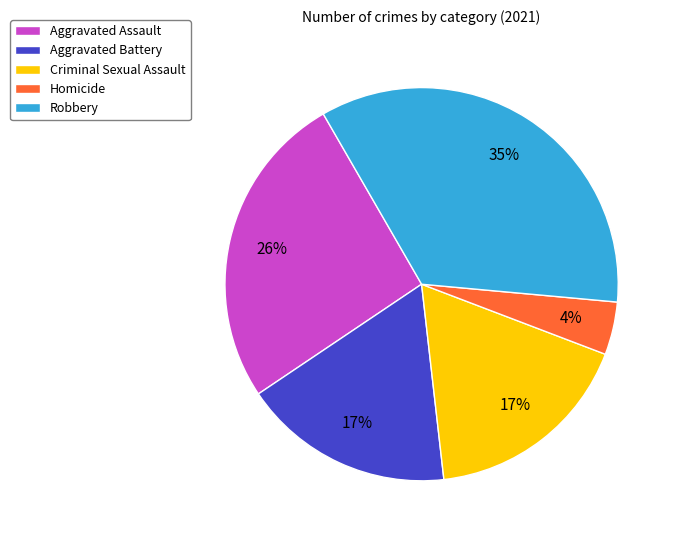

Count the number of slices in the pie.

5